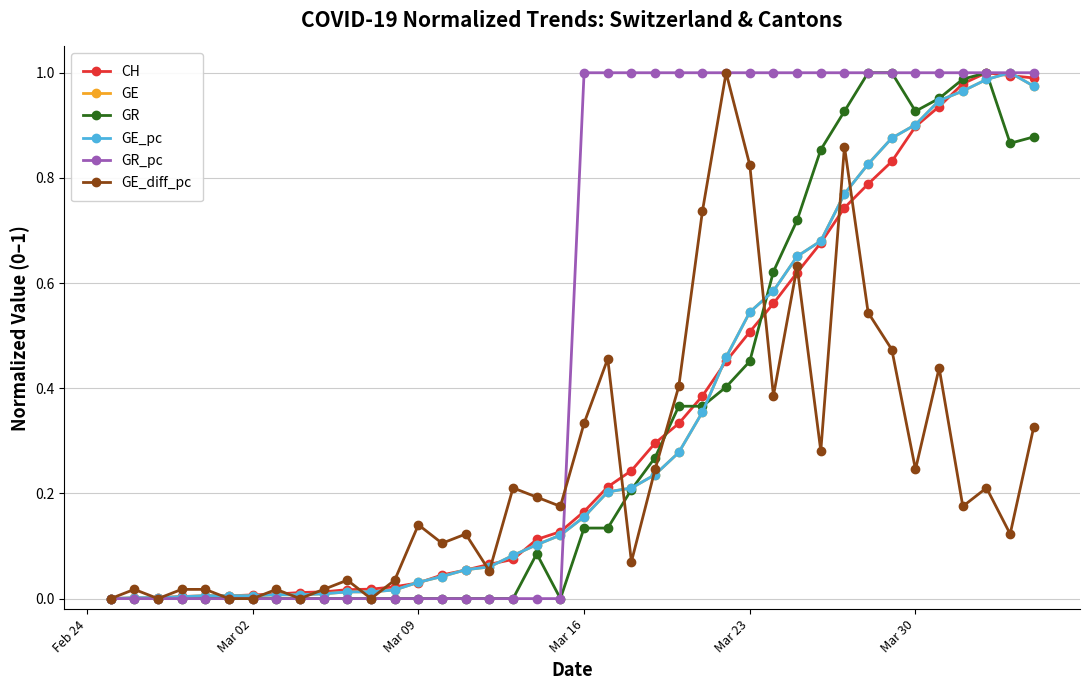

What is the difference between the maximum and minimum values in the GE series?

1.0